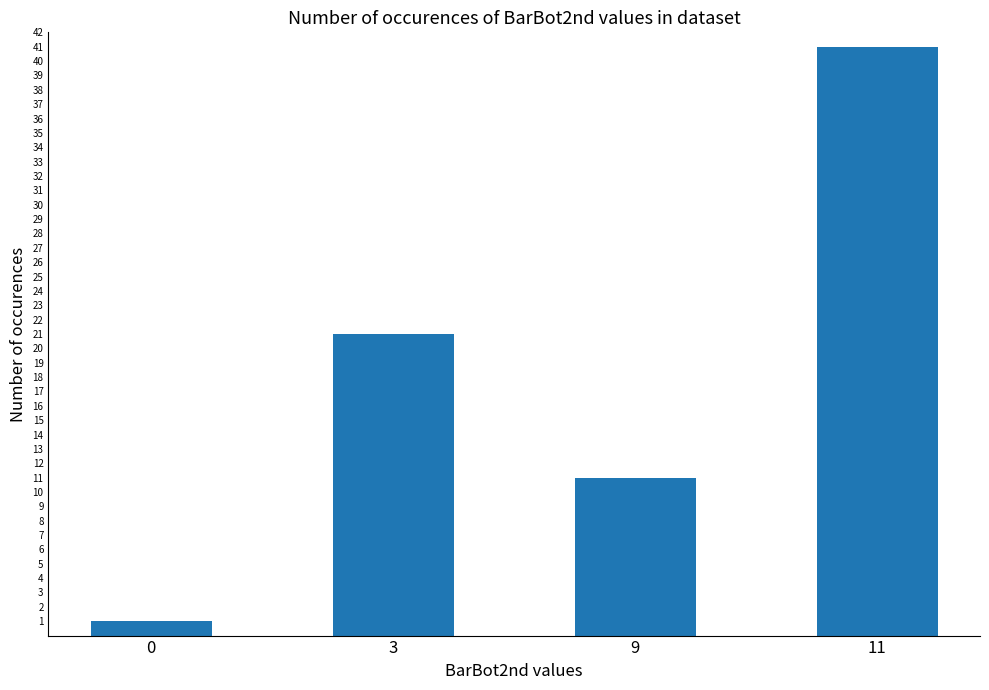

What is the value of the 2nd bar from the left?

21